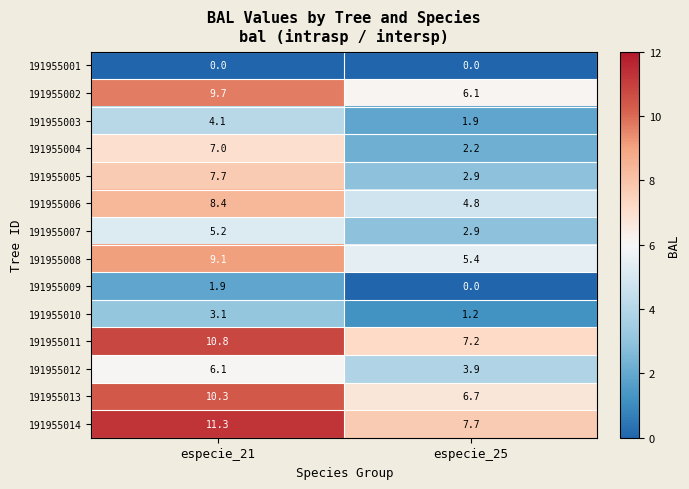

At which label does 191955009 reach its peak?

especie_21